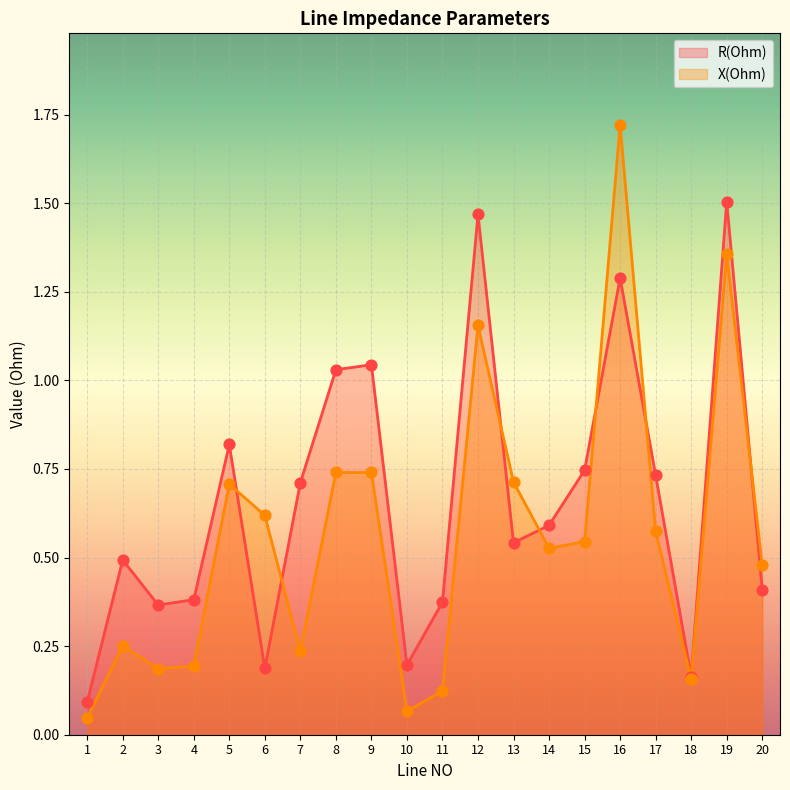

Is the value of R(Ohm) at 8 greater than the value of X(Ohm) at 6?

Yes